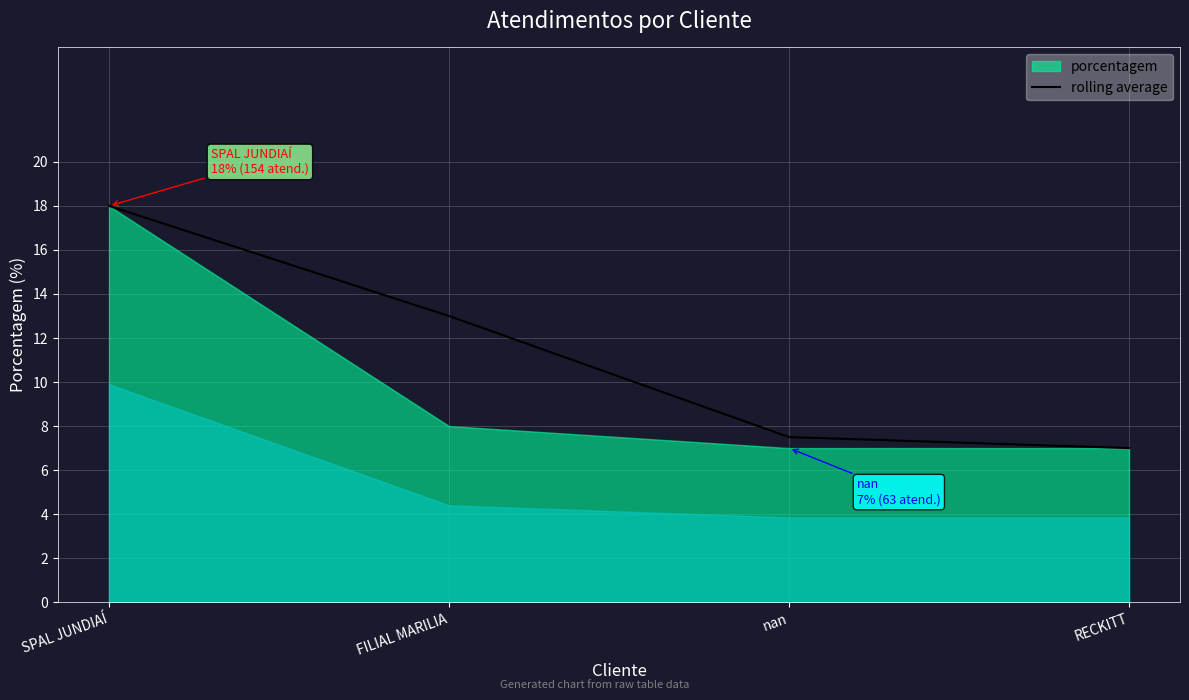

True or false: the data has more than 2 interior local peaks.

False